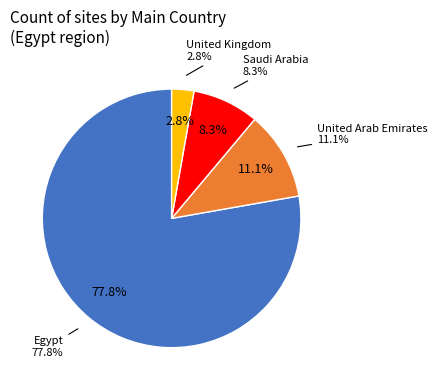

To the nearest percent, what is the difference between the largest and smallest slice percentages?

75%